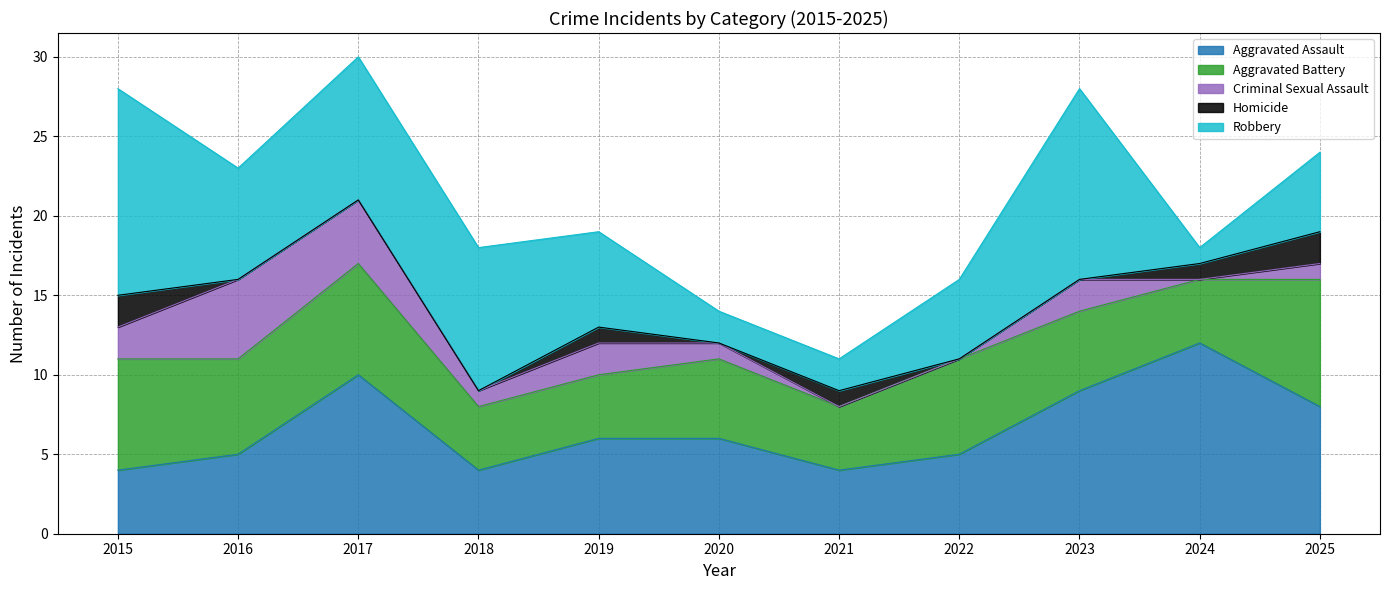

Rank the series by their maximum value, from lowest to highest.

Homicide, Criminal Sexual Assault, Aggravated Battery, Aggravated Assault, Robbery